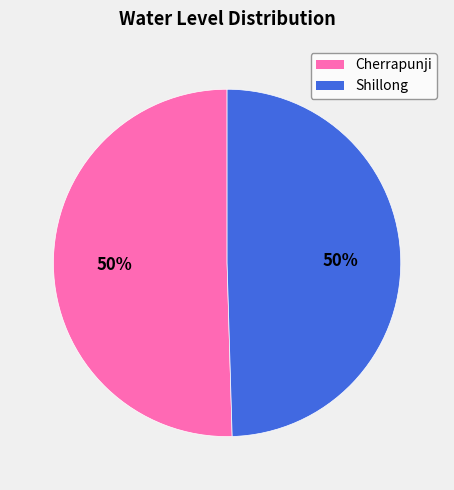

Is it true that Cherrapunji is 57% of the pie?

False